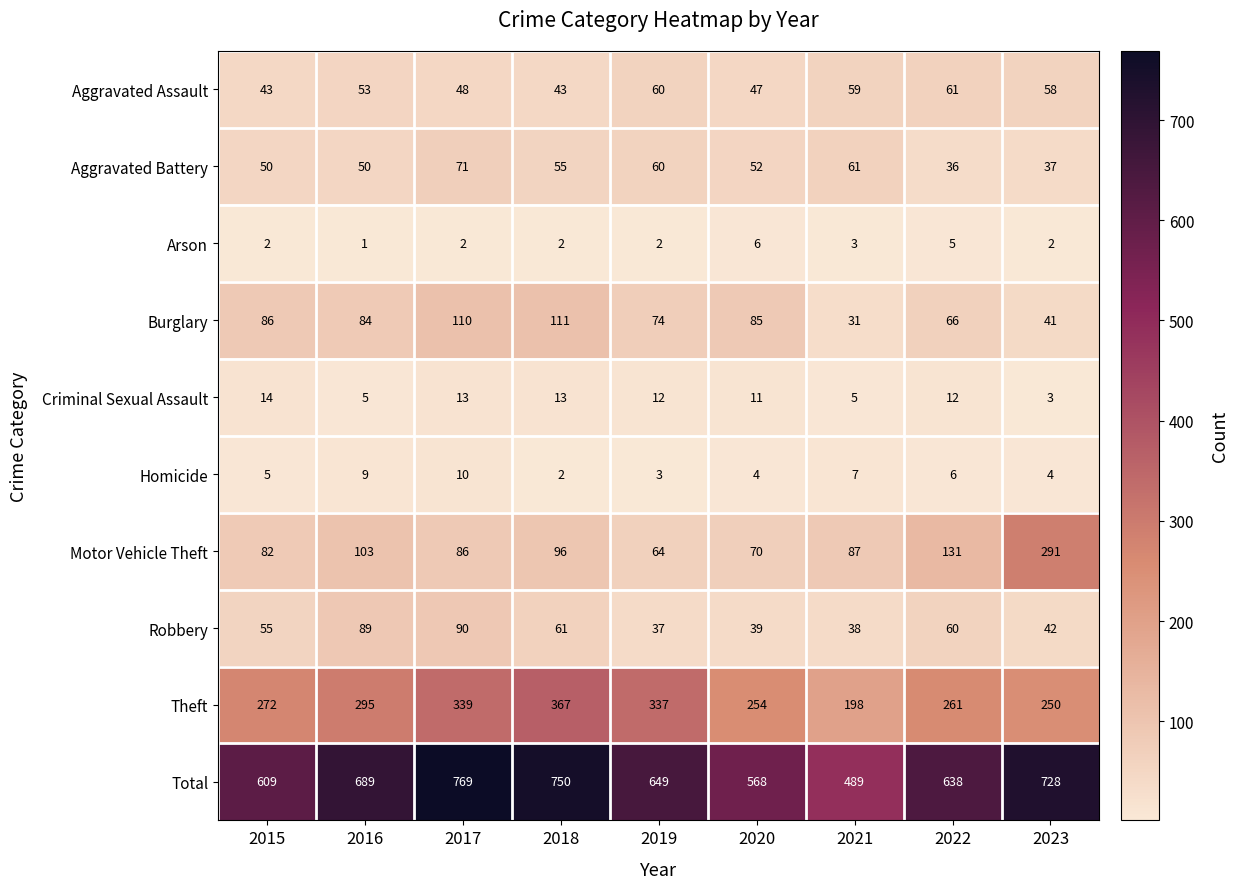

What is the difference between the maximum and minimum values in the Arson series?

5